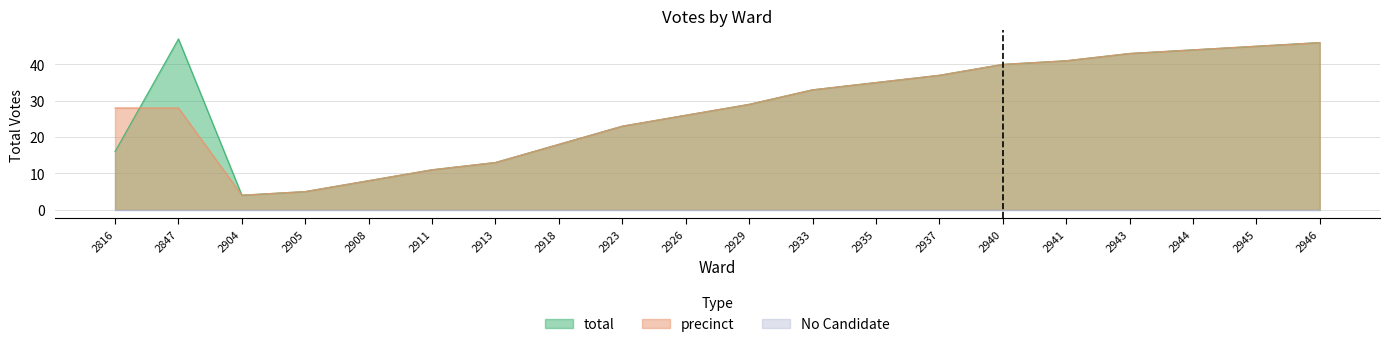

What is the total value across all series at 2937?

74